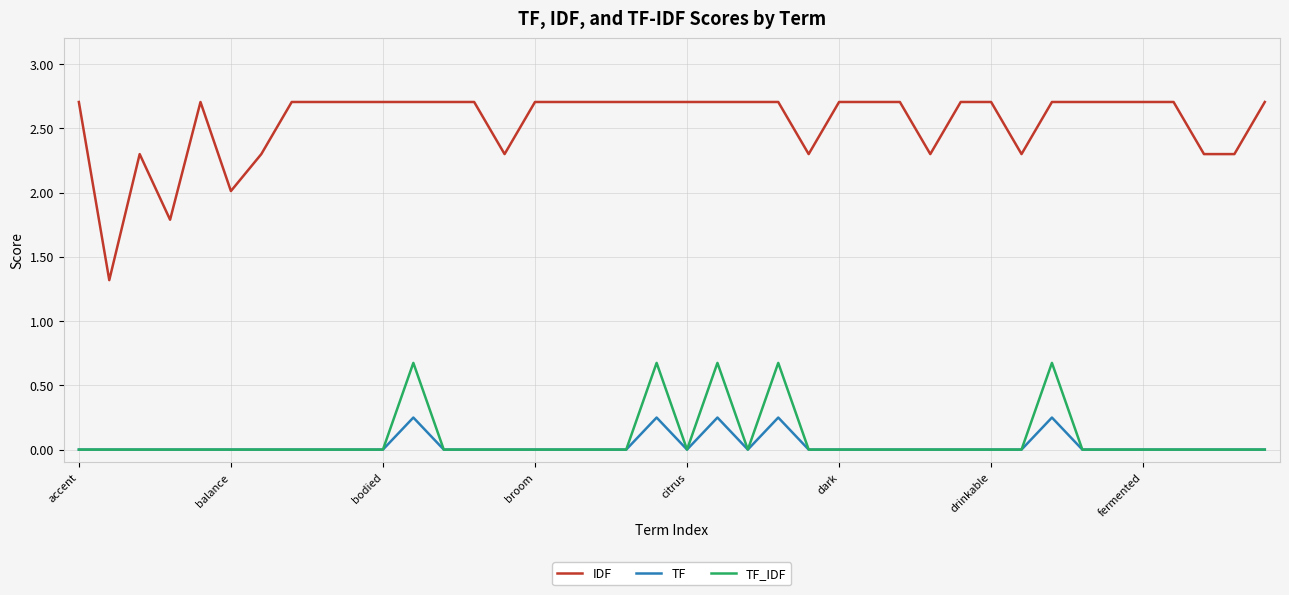

Count the number of categories in the chart.

40